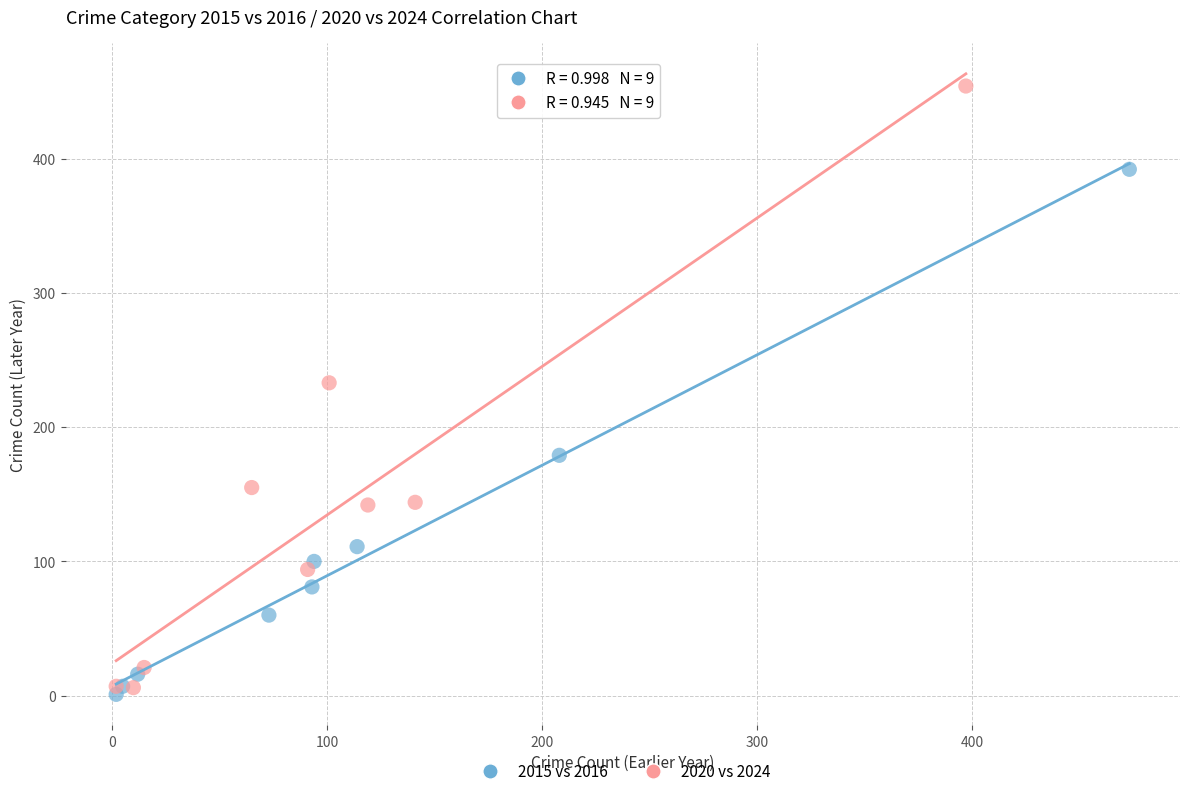

Which series has the largest Y range (max minus min)?

2020 vs 2024